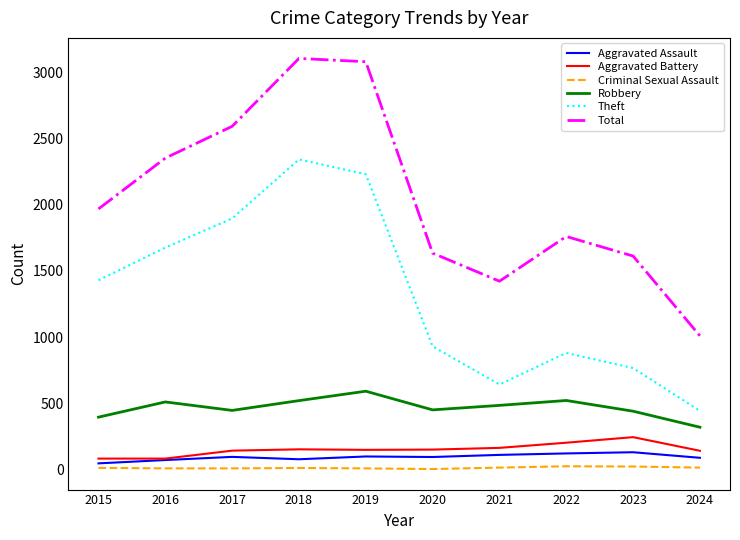

At 2020, list the series in order from largest to smallest.

Total, Theft, Robbery, Aggravated Battery, Aggravated Assault, Criminal Sexual Assault